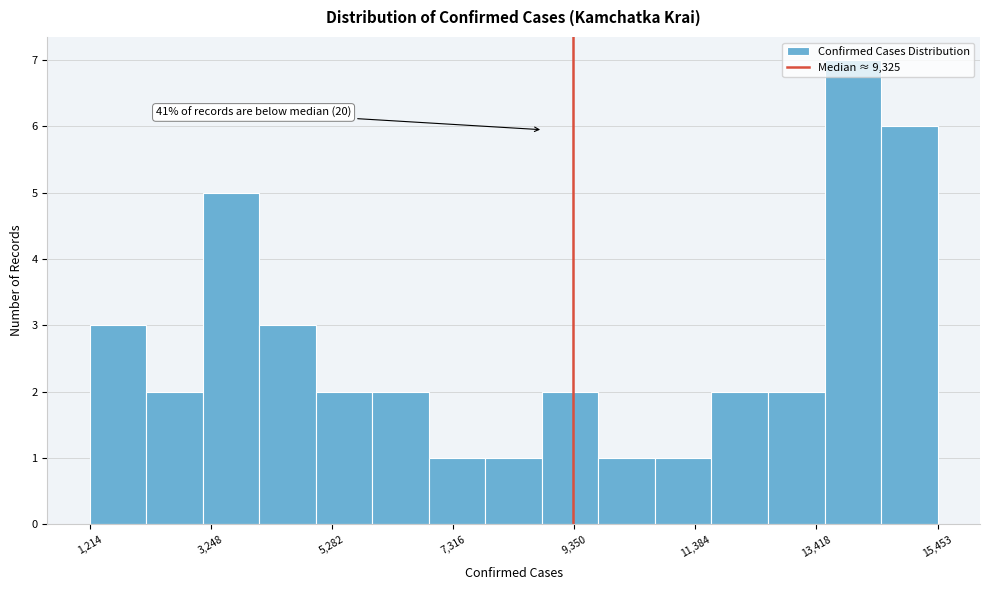

Read against the x-axis, roughly where is the centre of the tallest bar?

14000